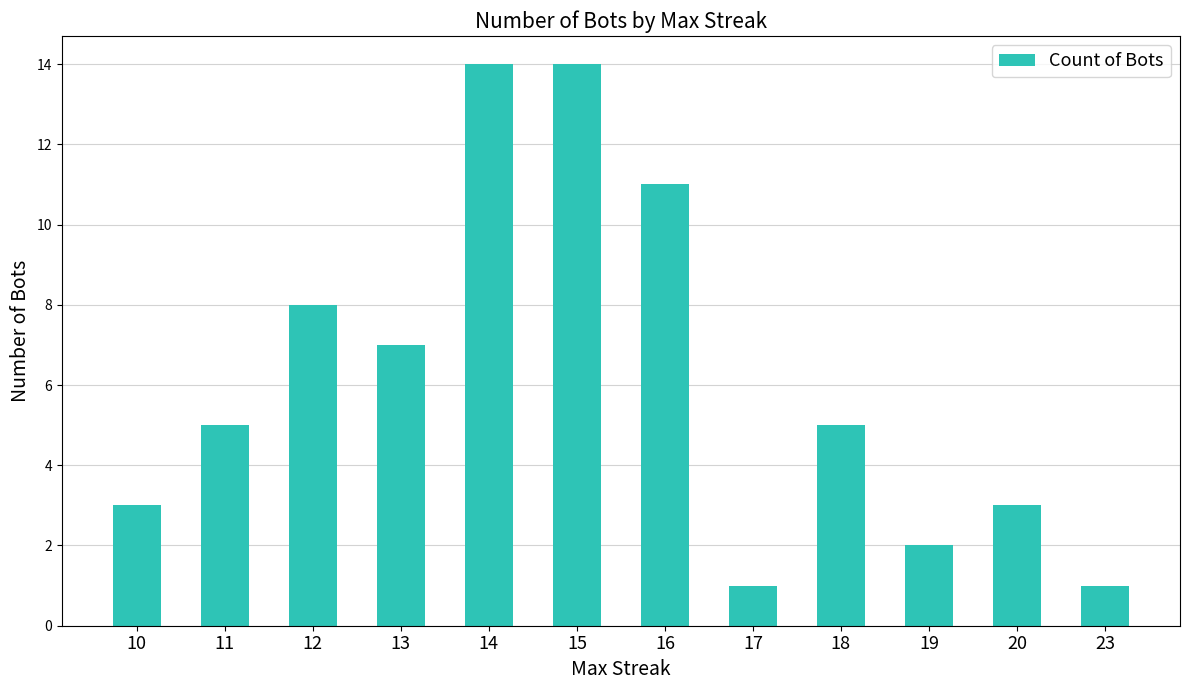

What is the greatest value displayed?

14